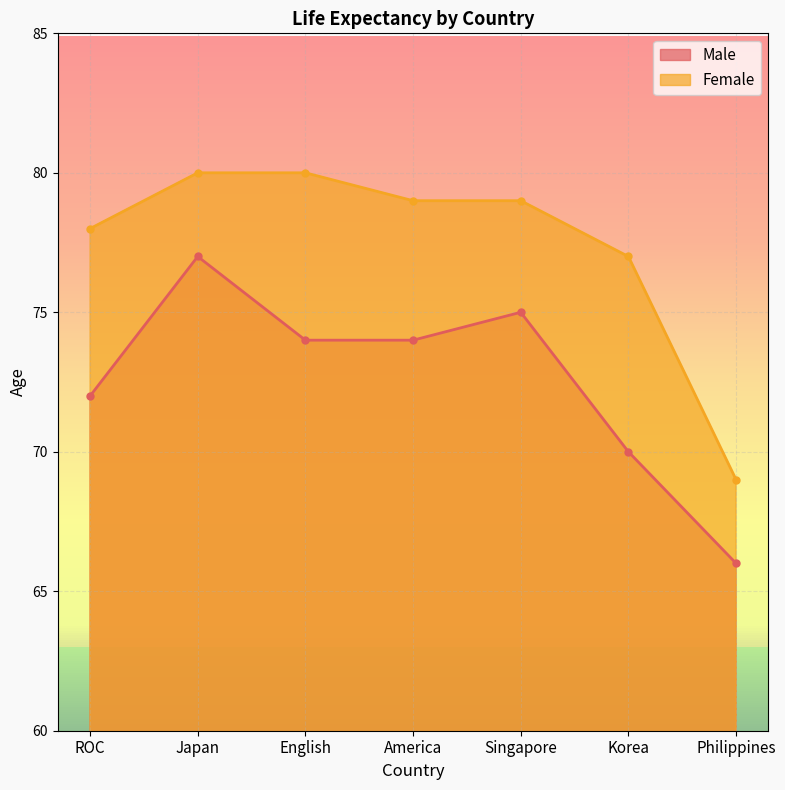

True or false: Female has more than 2 interior local peaks.

False